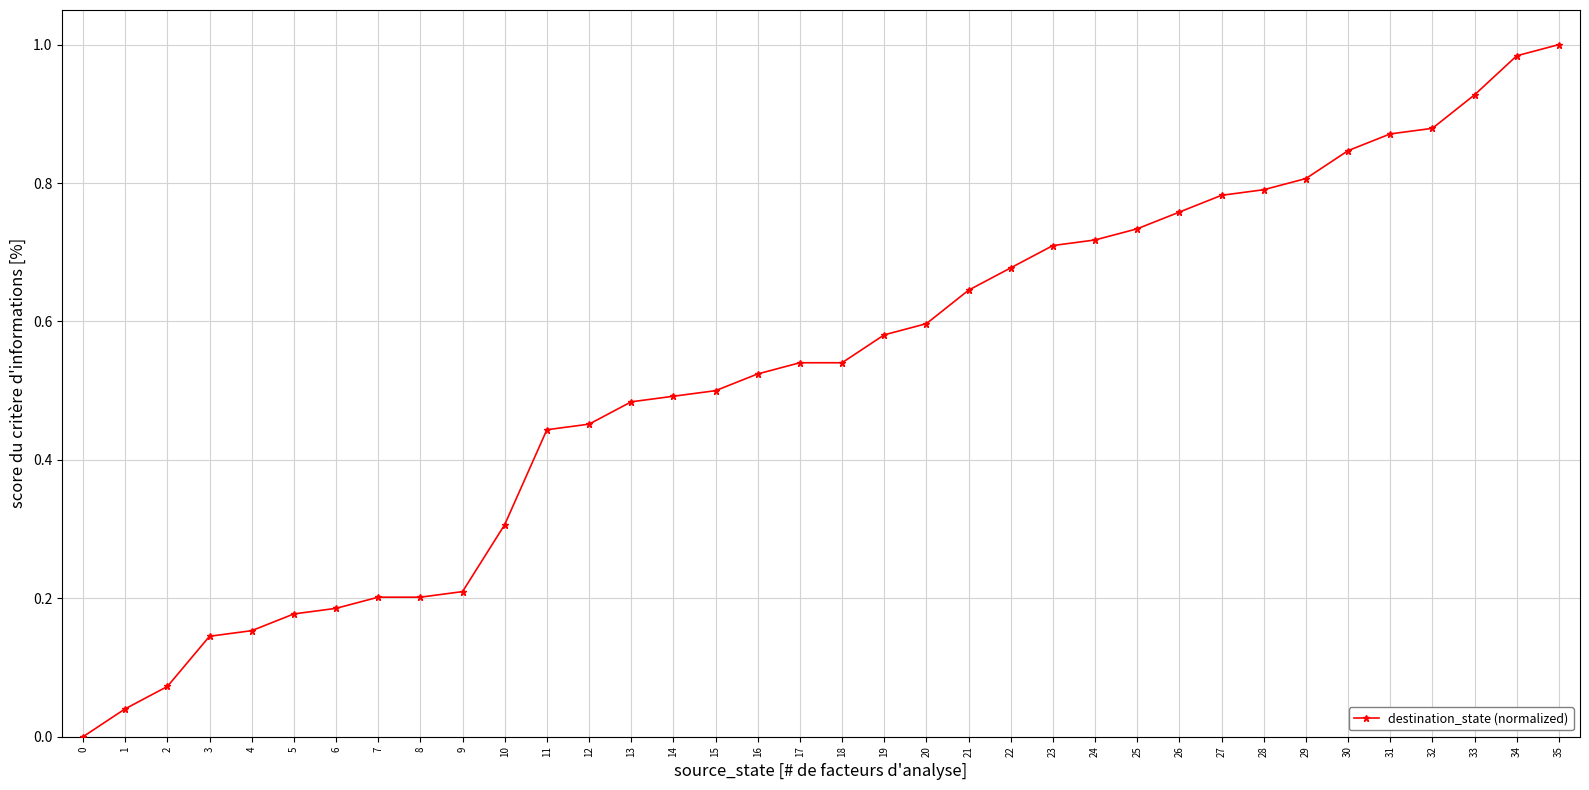

True or false: the data shows 0.8 at 30.

True